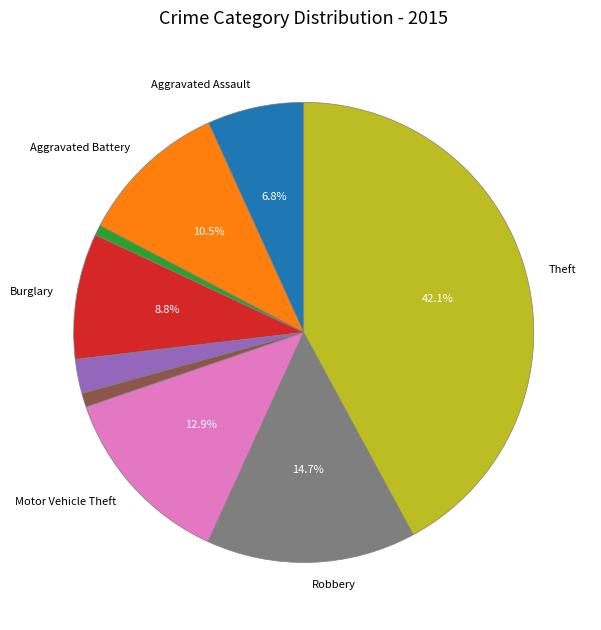

Does any single category account for the majority?

No